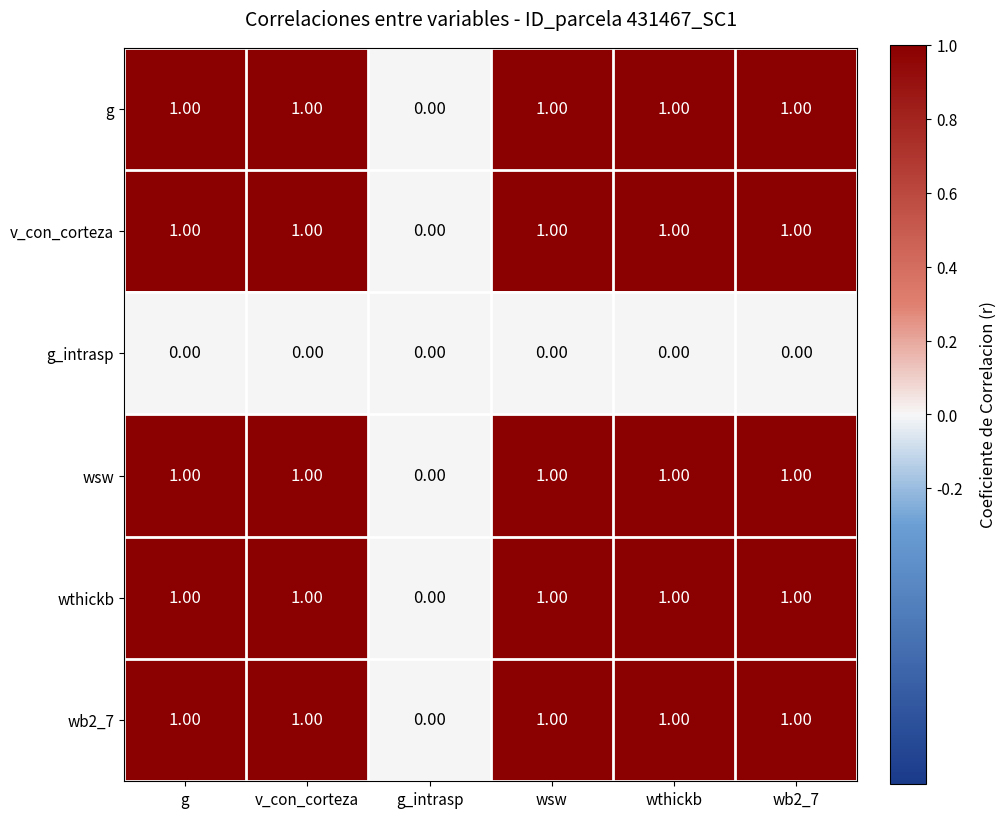

What is the sum of all v_con_corteza values?

5